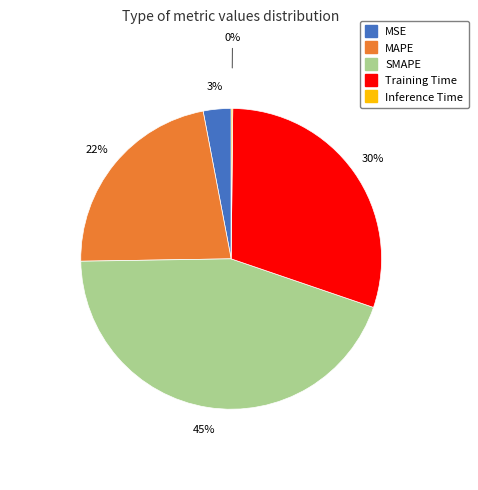

What percentage is the Training Time slice, to the nearest percent?

30%